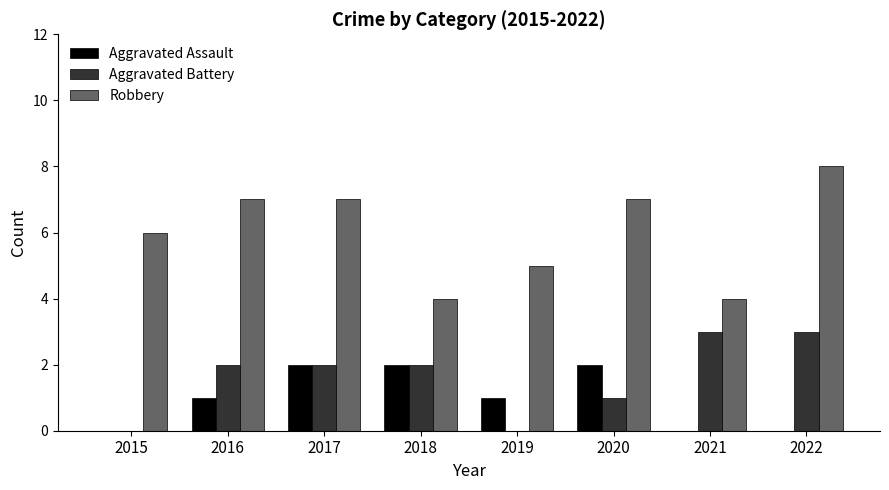

Which series has the largest total across all categories?

Robbery